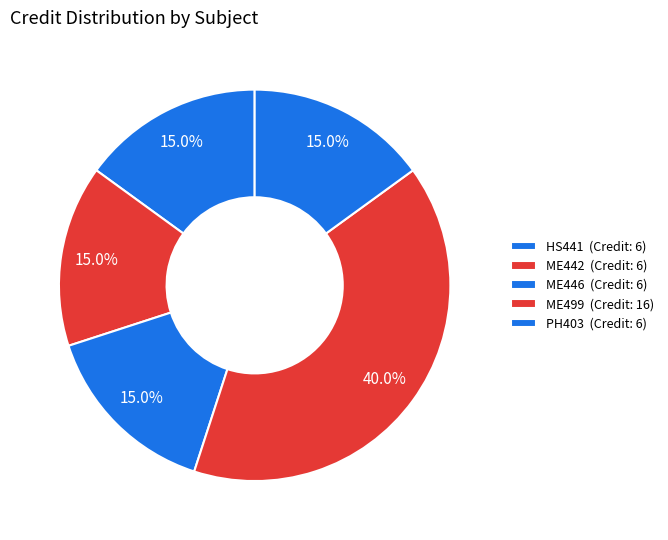

Count the number of slices in the pie.

5